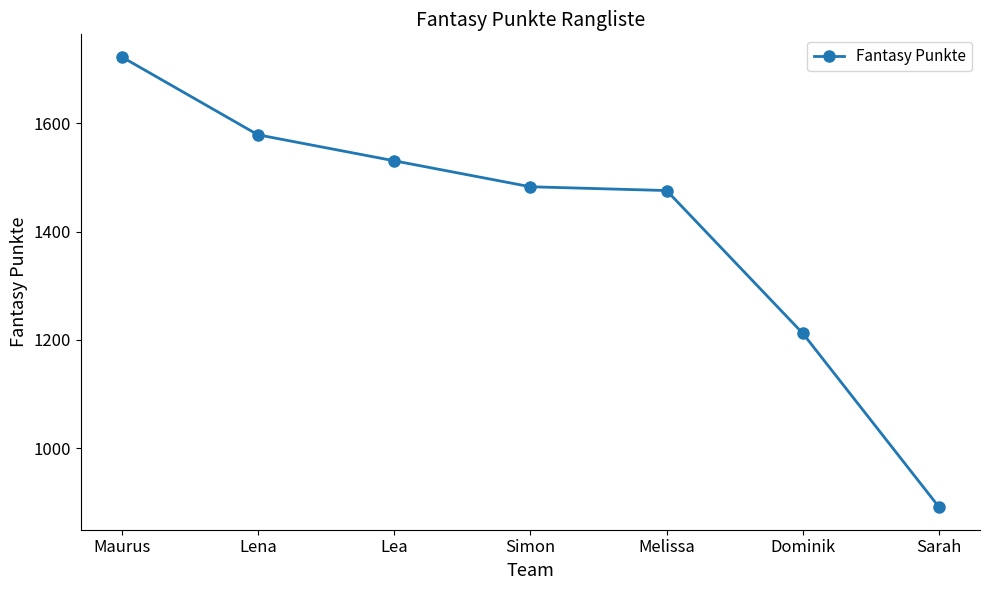

Approximately how many times larger is the value at Melissa compared to Simon?

1.0